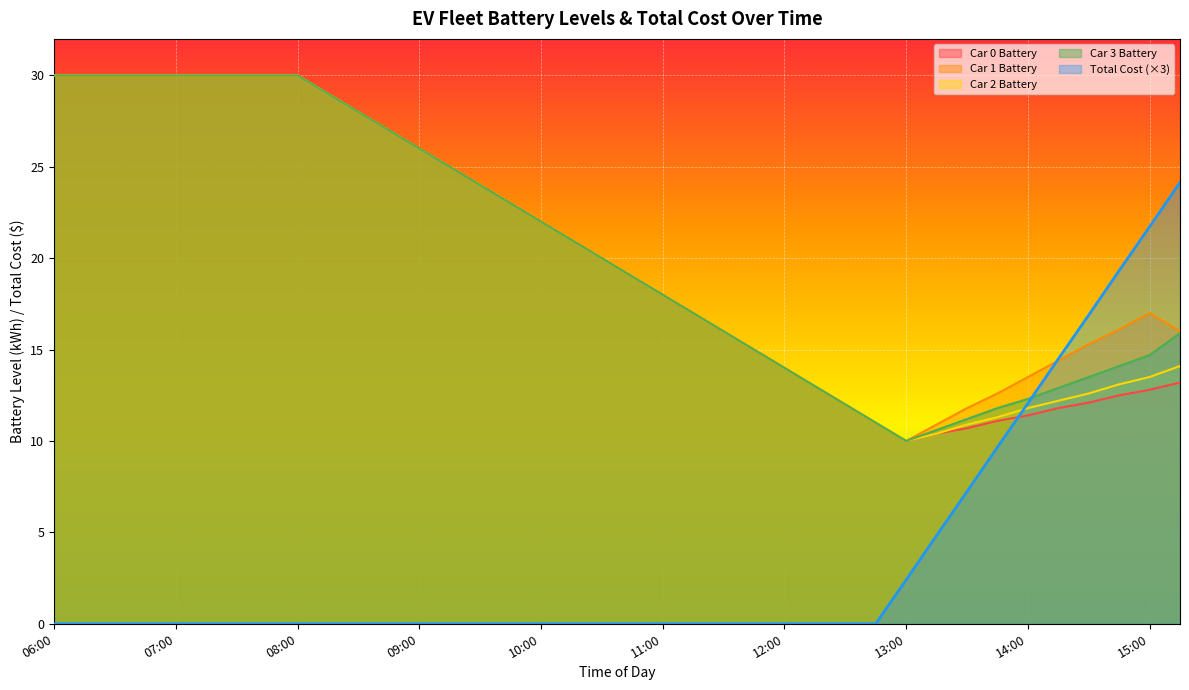

What is the label of the 11th point from the right?

12:45